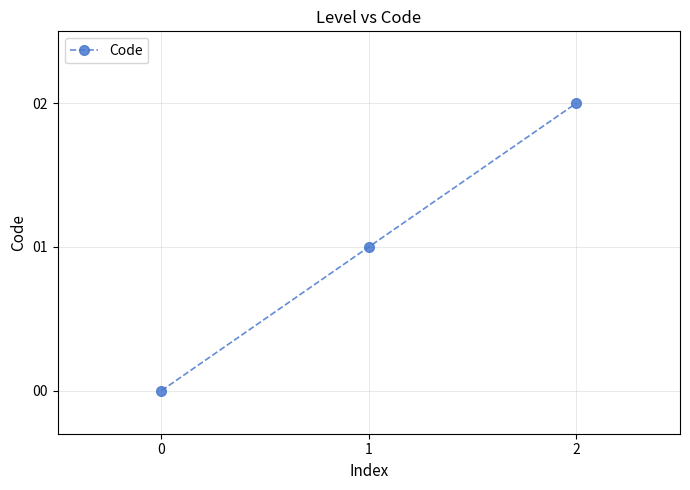

Is it true that the value at 2 is 3?

False